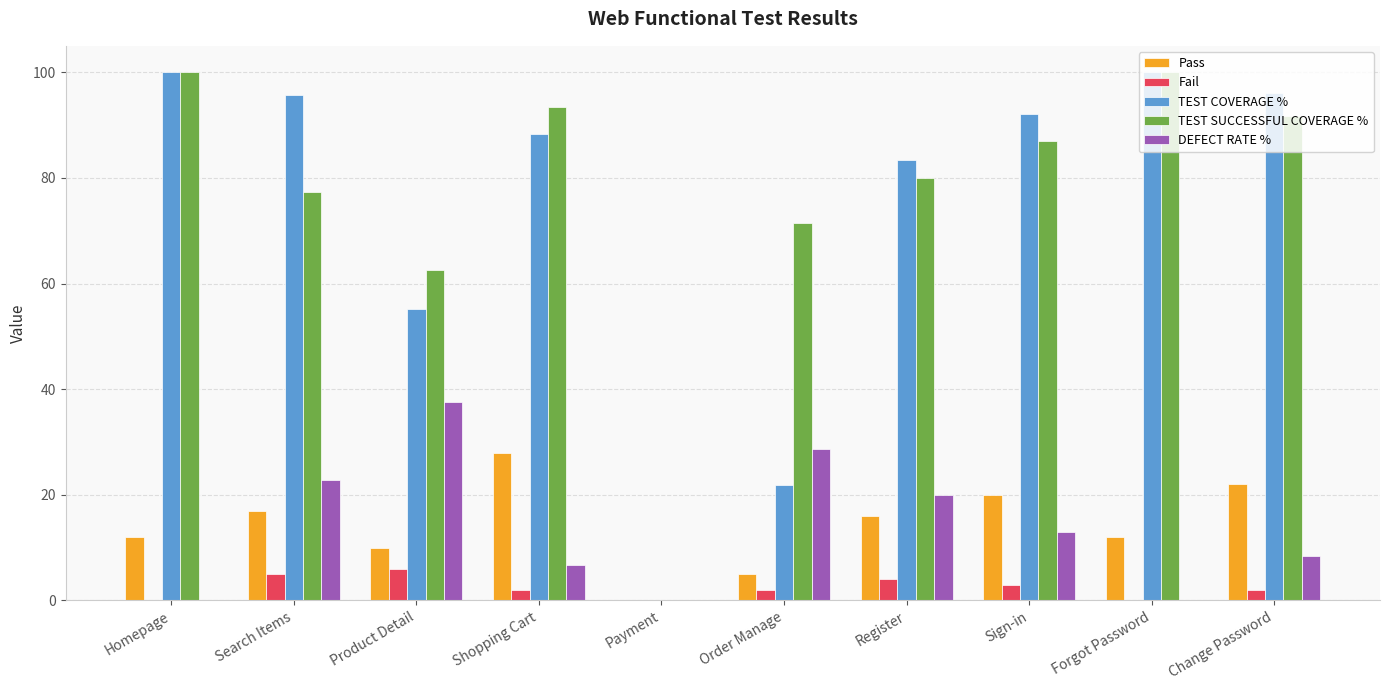

What is the maximum value shown in the chart?

100.0